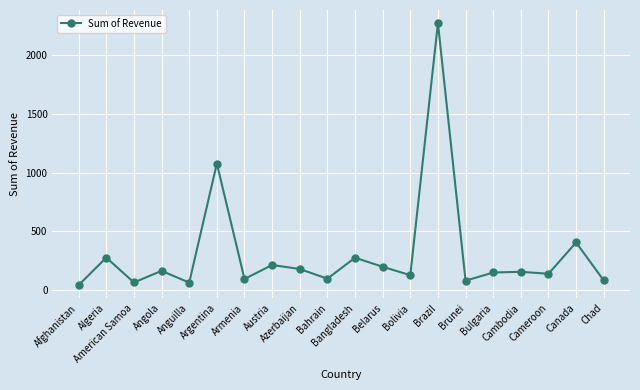

What is the average value?

307.7